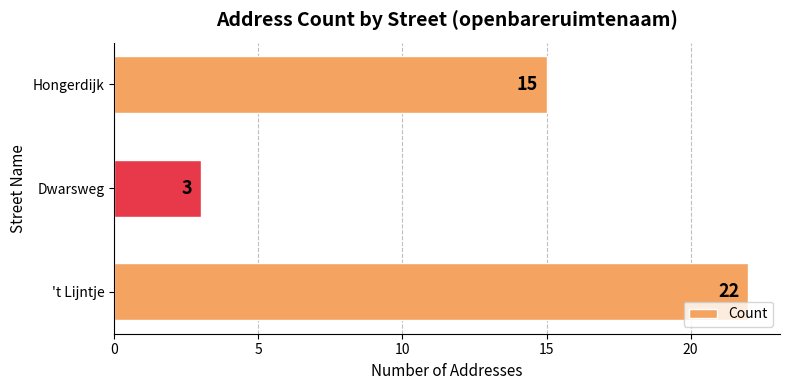

Rank the categories by value from lowest to highest.

Dwarsweg, Hongerdijk, 't Lijntje